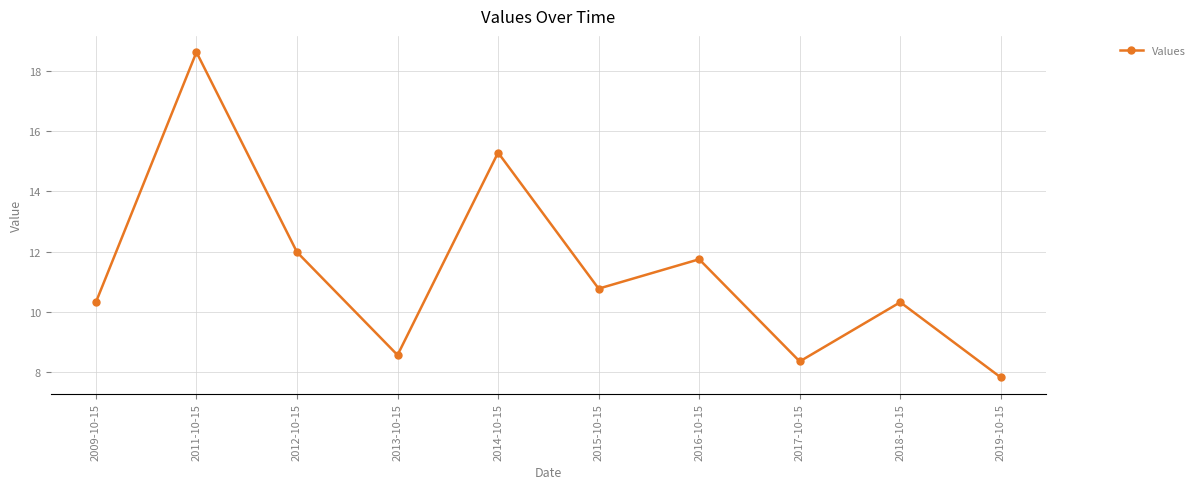

How many data points are less than 10?

3